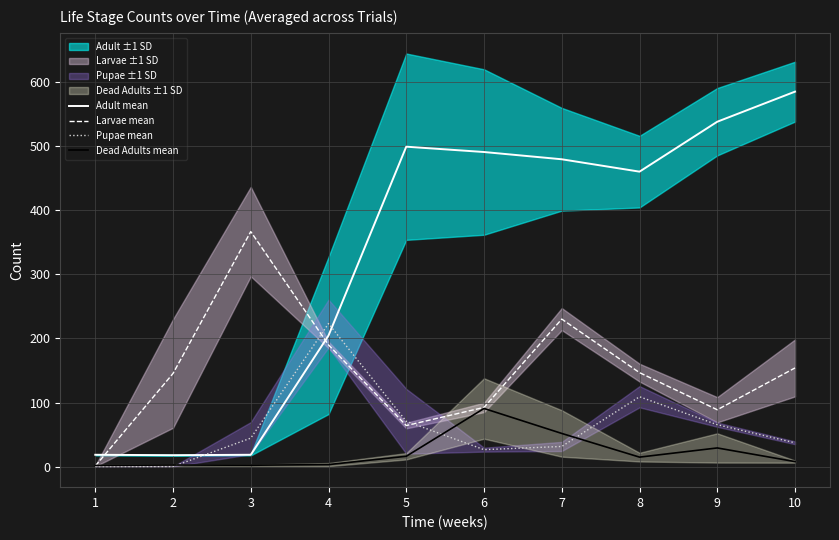

True or false: Dead Adults mean has more than 0 interior local peaks.

True